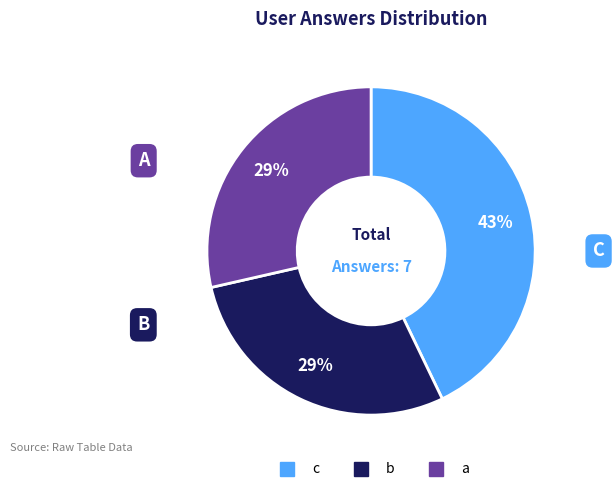

Do b and c together represent more than half of the pie?

Yes